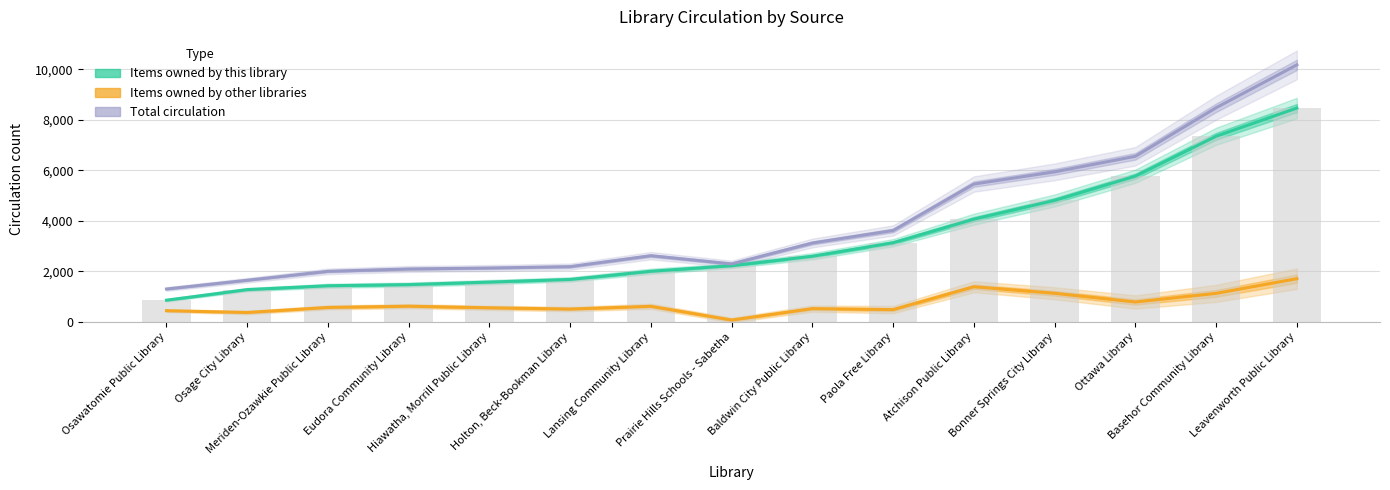

At which category is the sum across all series the highest?

Leavenworth Public Library